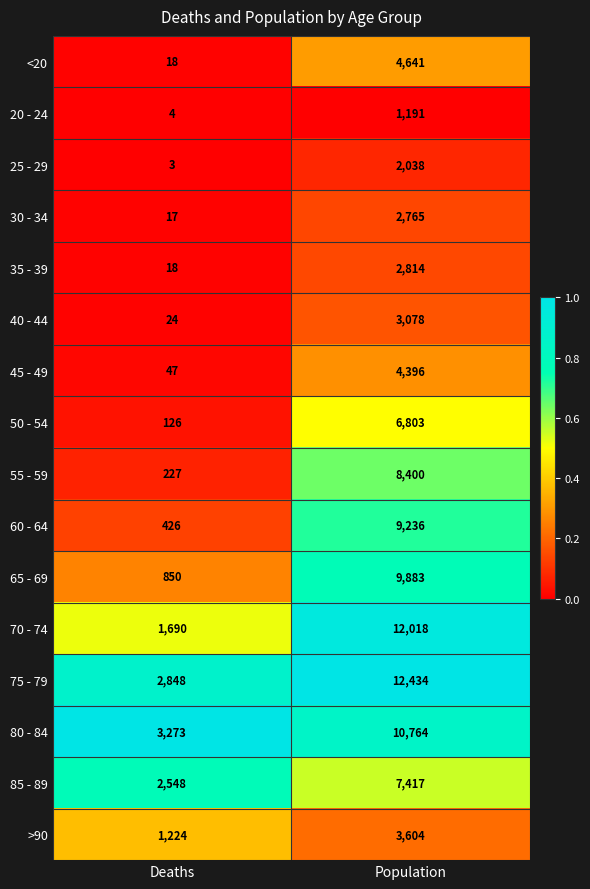

What is the sum of all <20 values?

4659